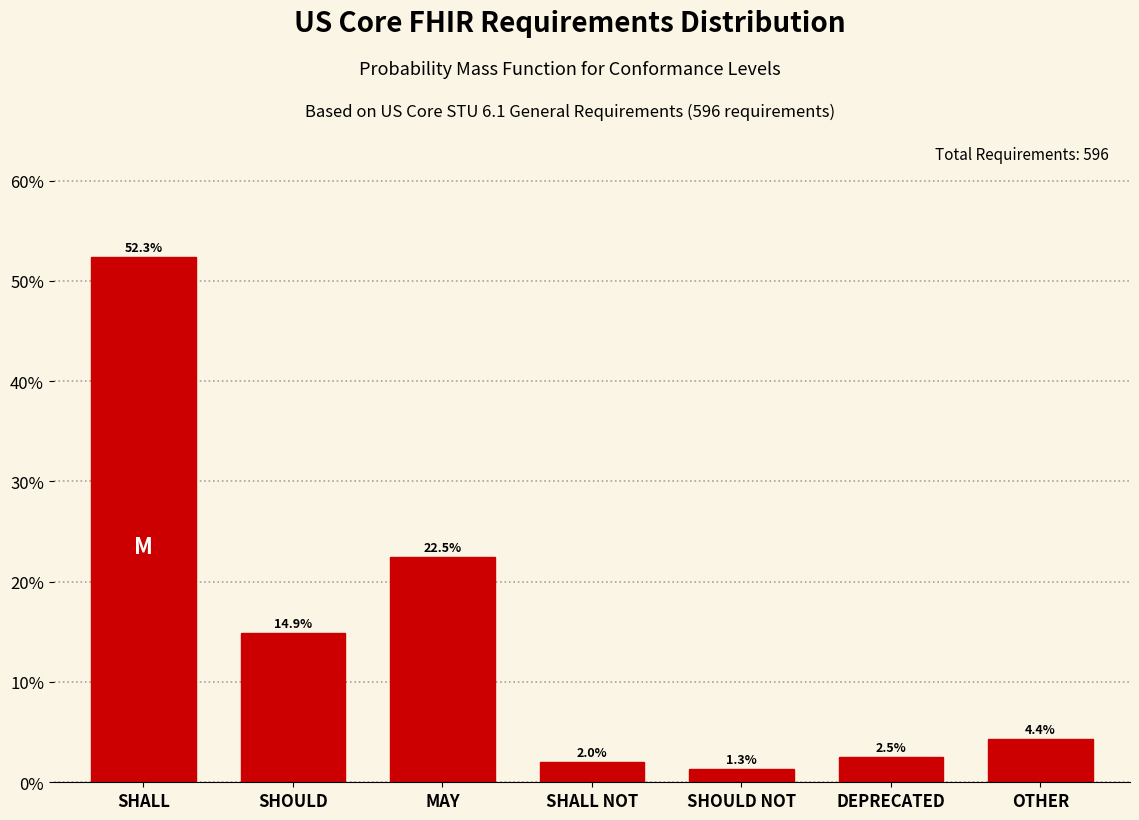

Reading left to right, transcribe all the data shown in this chart.

52.3	14.9	22.5	2.0	1.3	2.5	4.4